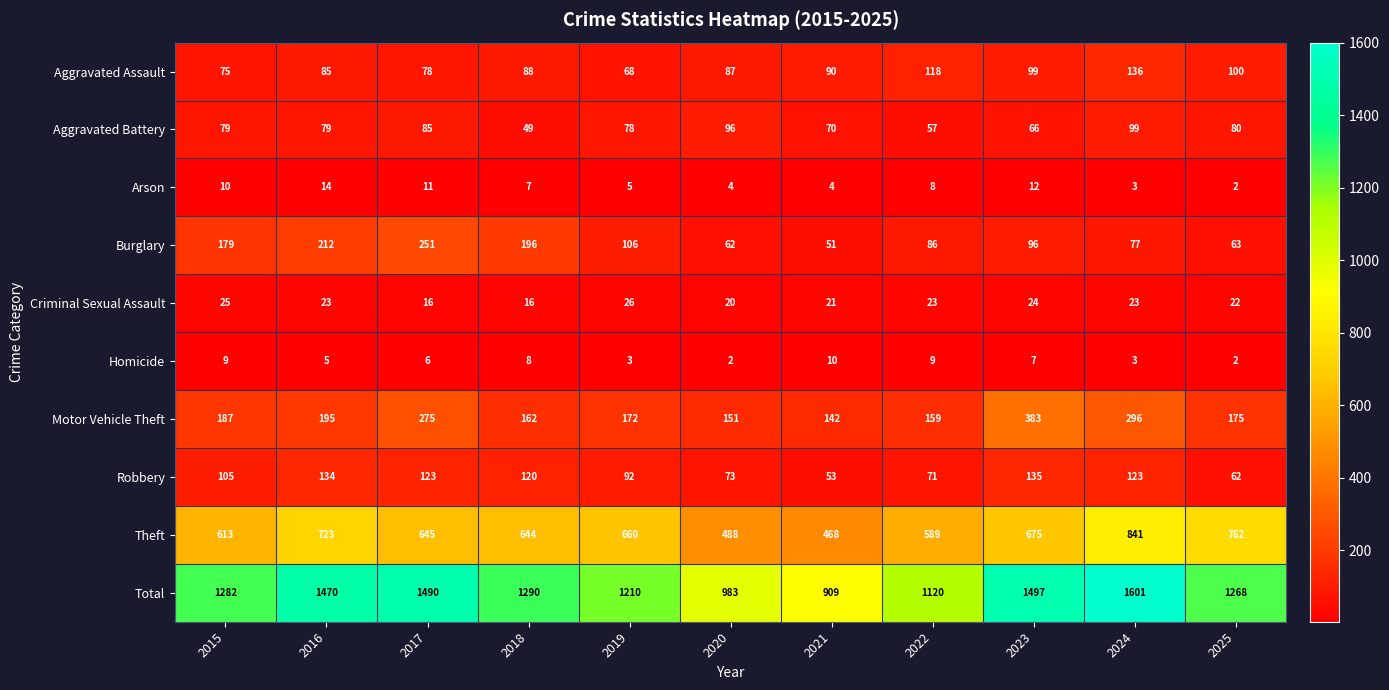

What is the difference between the Arson values at 2015 and 2021?

6